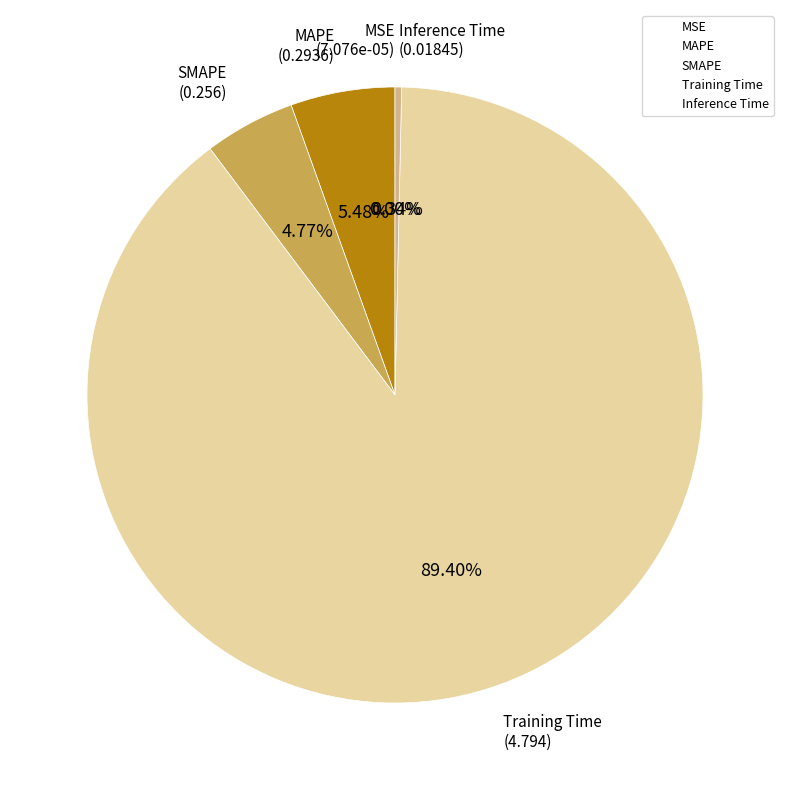

Is it true that SMAPE is 5% of the pie?

True